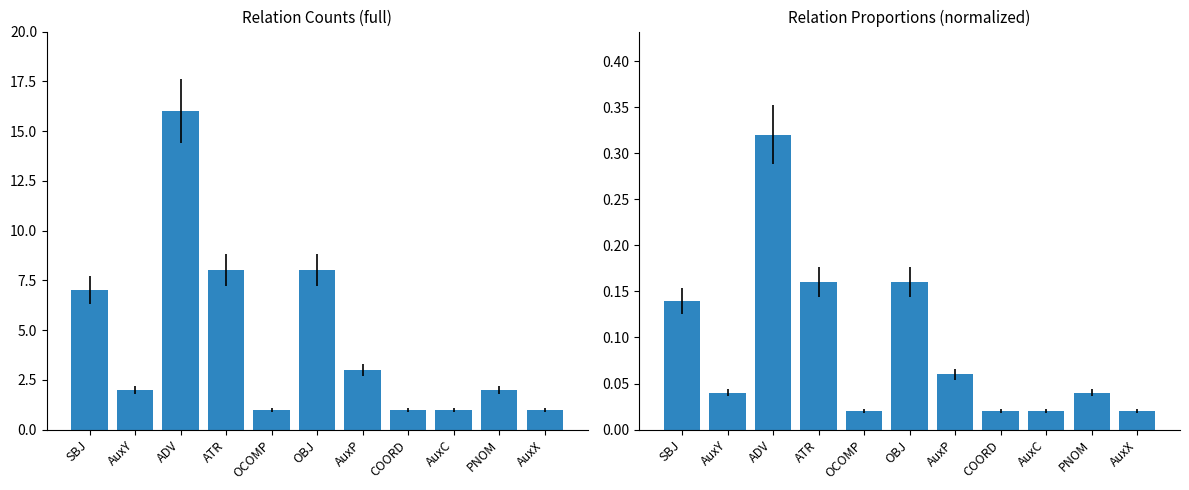

What is the difference between the maximum and minimum values in the count series?

15.0